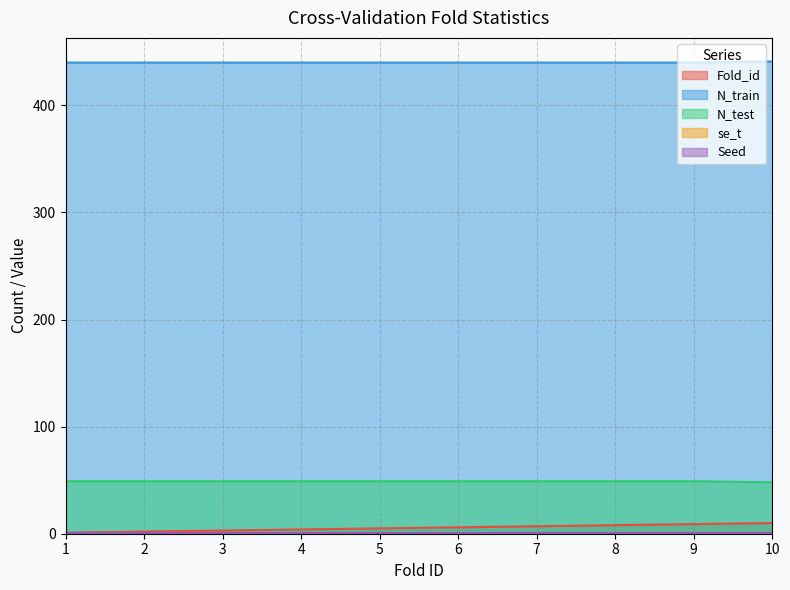

The value of N_train at 5 is 654.3. True or false?

False